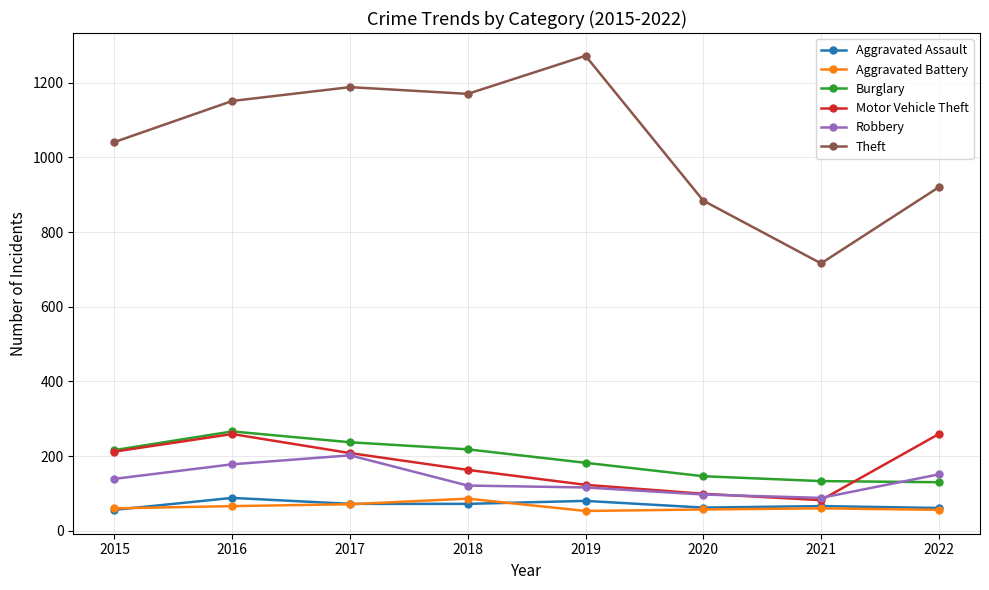

Does the chart have visible grid lines?

Yes